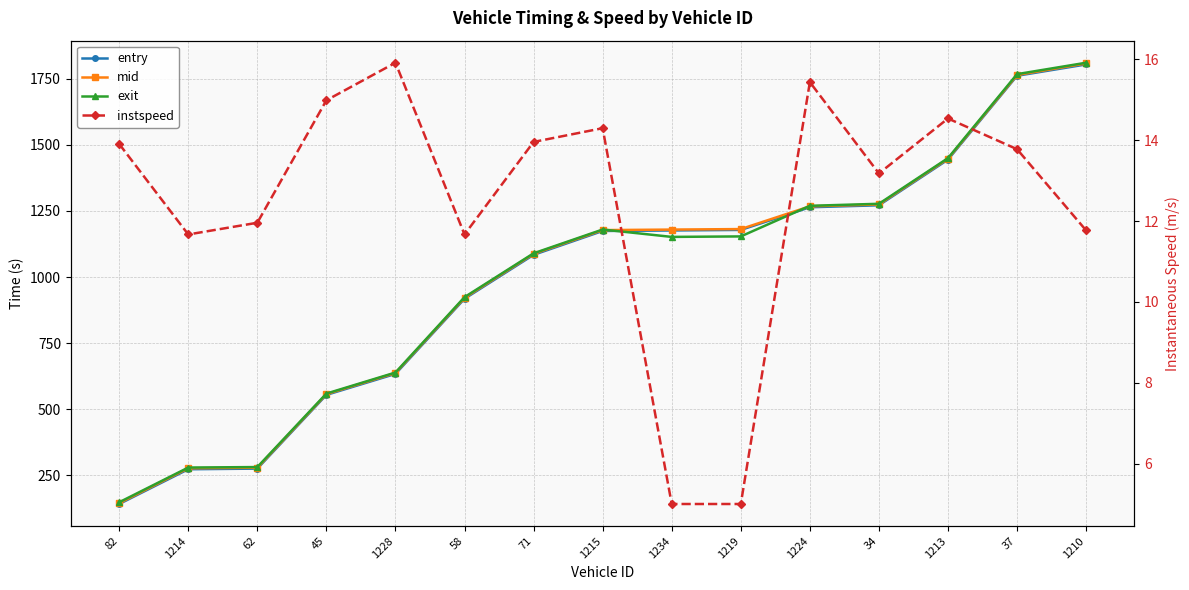

Where is exit nearest to the value 979?

58